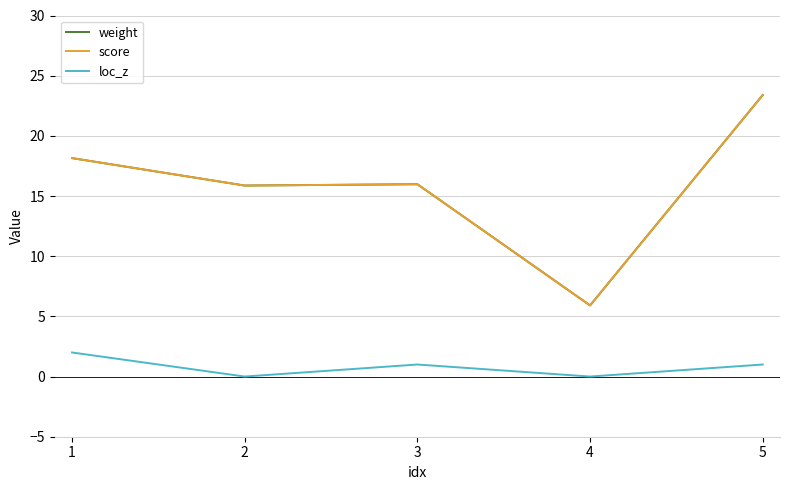

Is it true that score equals 3.9 at 4?

False